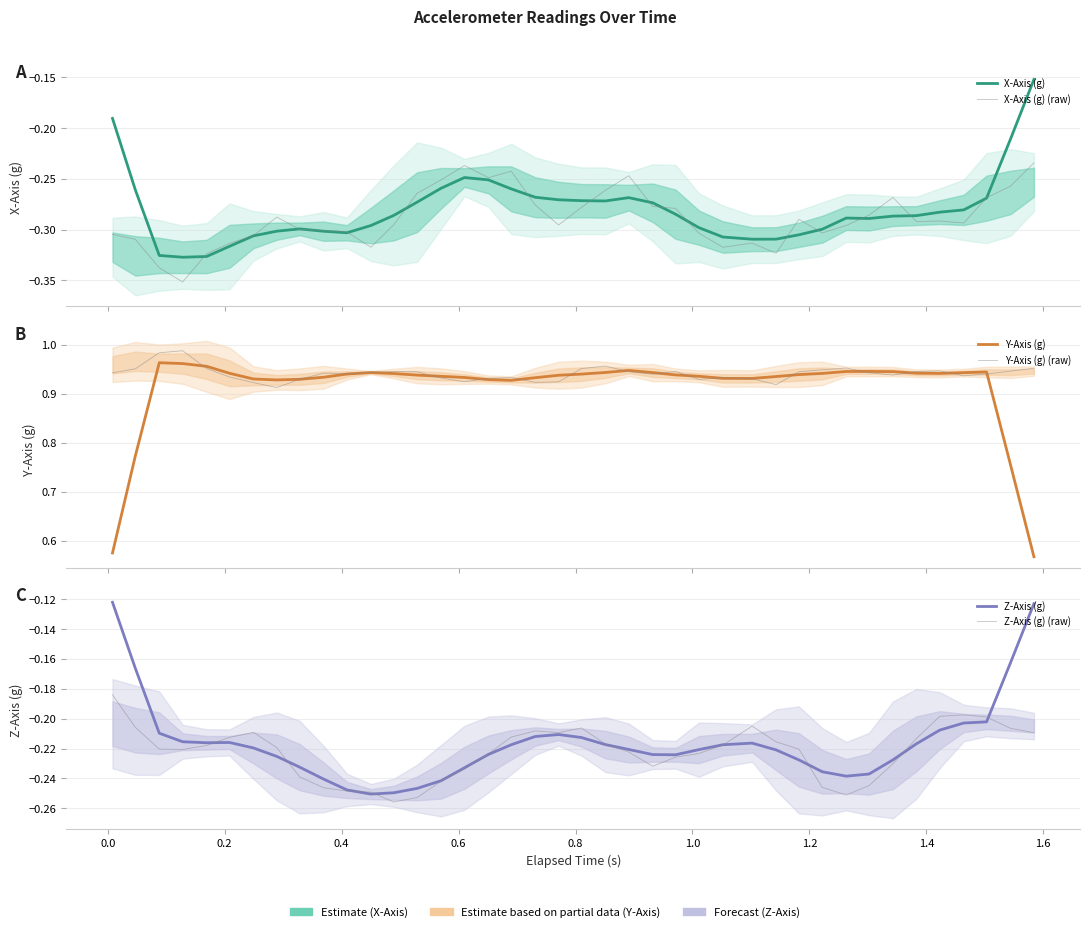

How many interior local valleys does the Z-Axis (g) (raw) series have?

5